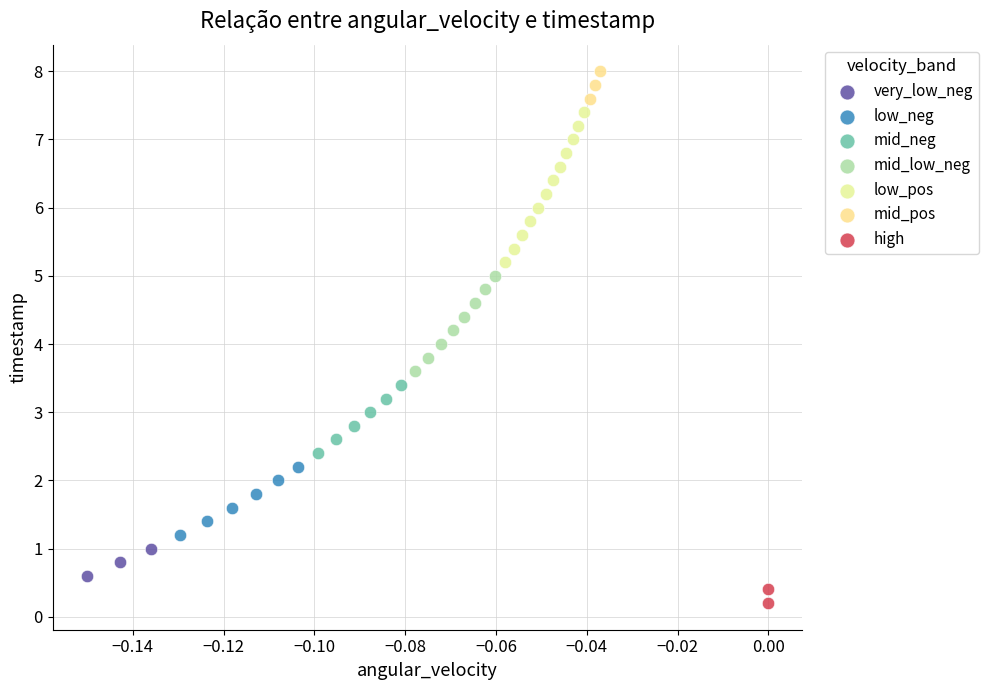

What are all the series names shown in the legend?

very_low_neg, low_neg, mid_neg, mid_low_neg, low_pos, mid_pos, high